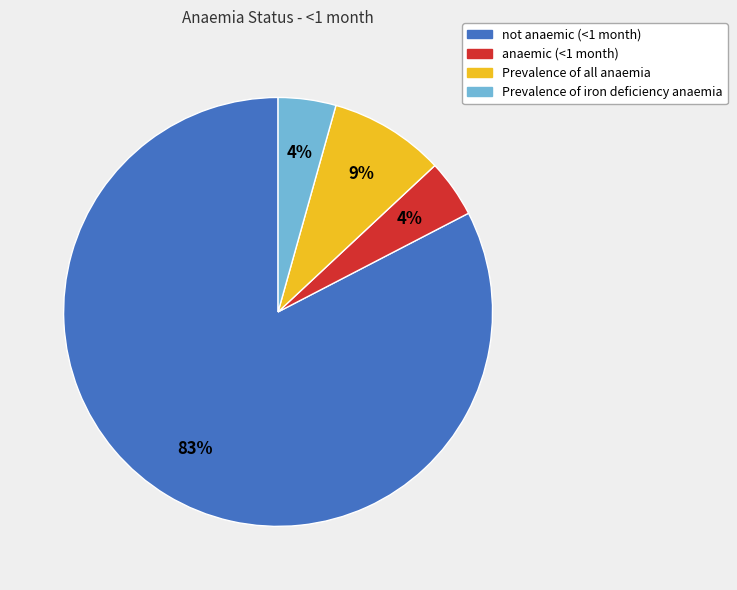

To the nearest percent, what is the combined percentage of anaemic (<1 month) and not anaemic (<1 month)?

87%